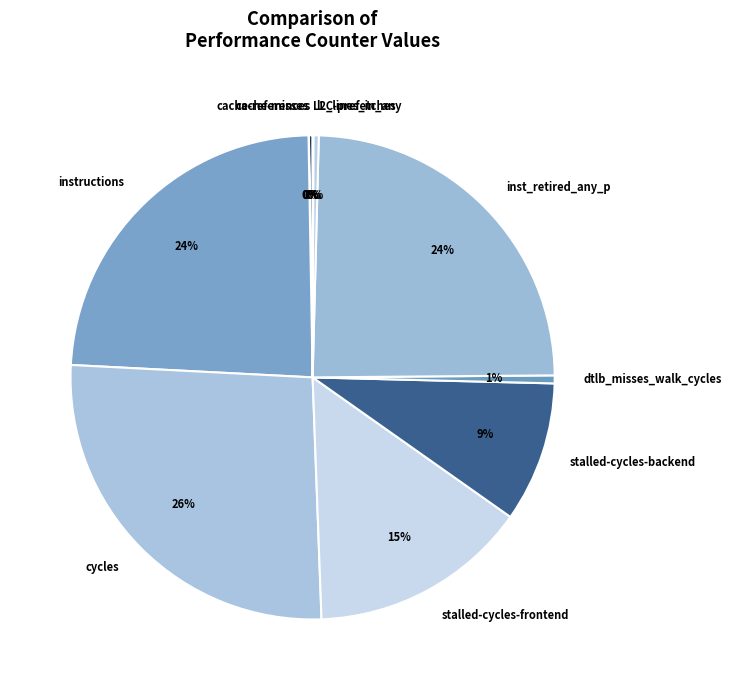

The instructions slice represents 24% of the pie. True or false?

True